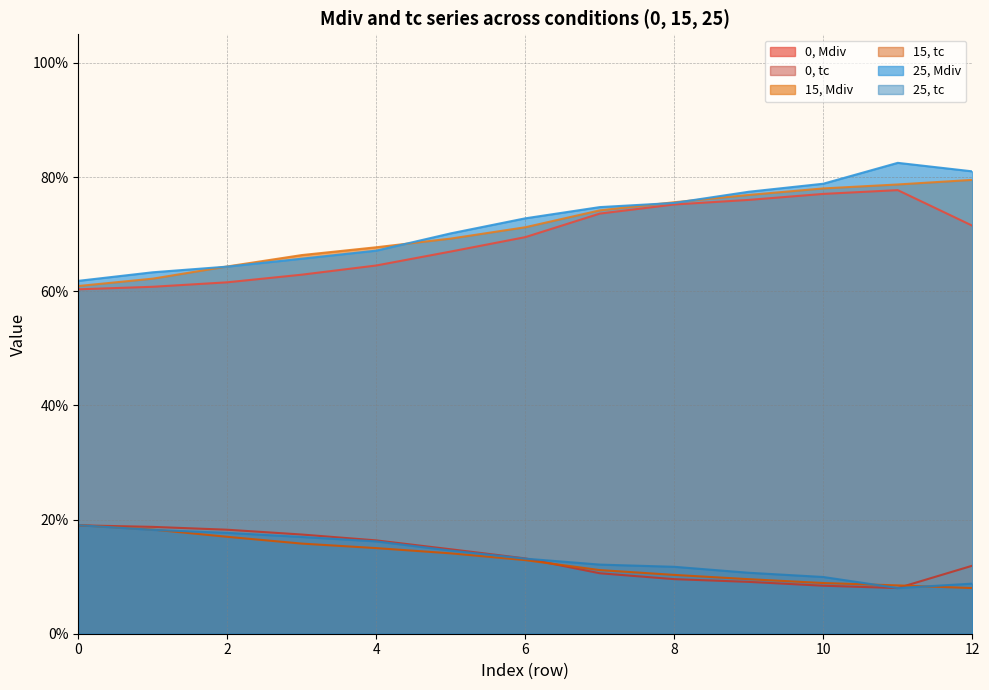

What are all the series names shown in the legend?

0, Mdiv, 0, tc, 15, Mdiv, 15, tc, 25, Mdiv, 25, tc